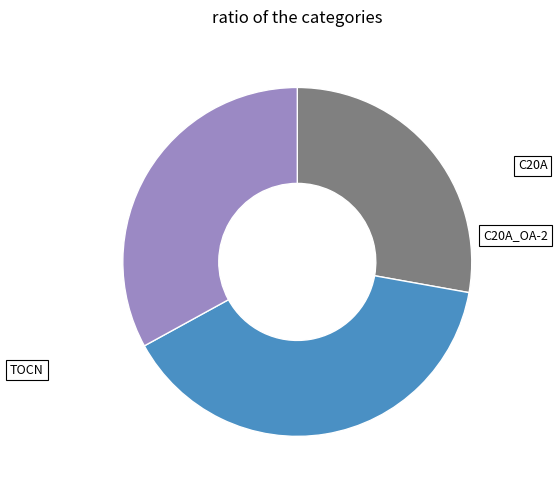

Is there any slice that represents more than half of the pie?

No